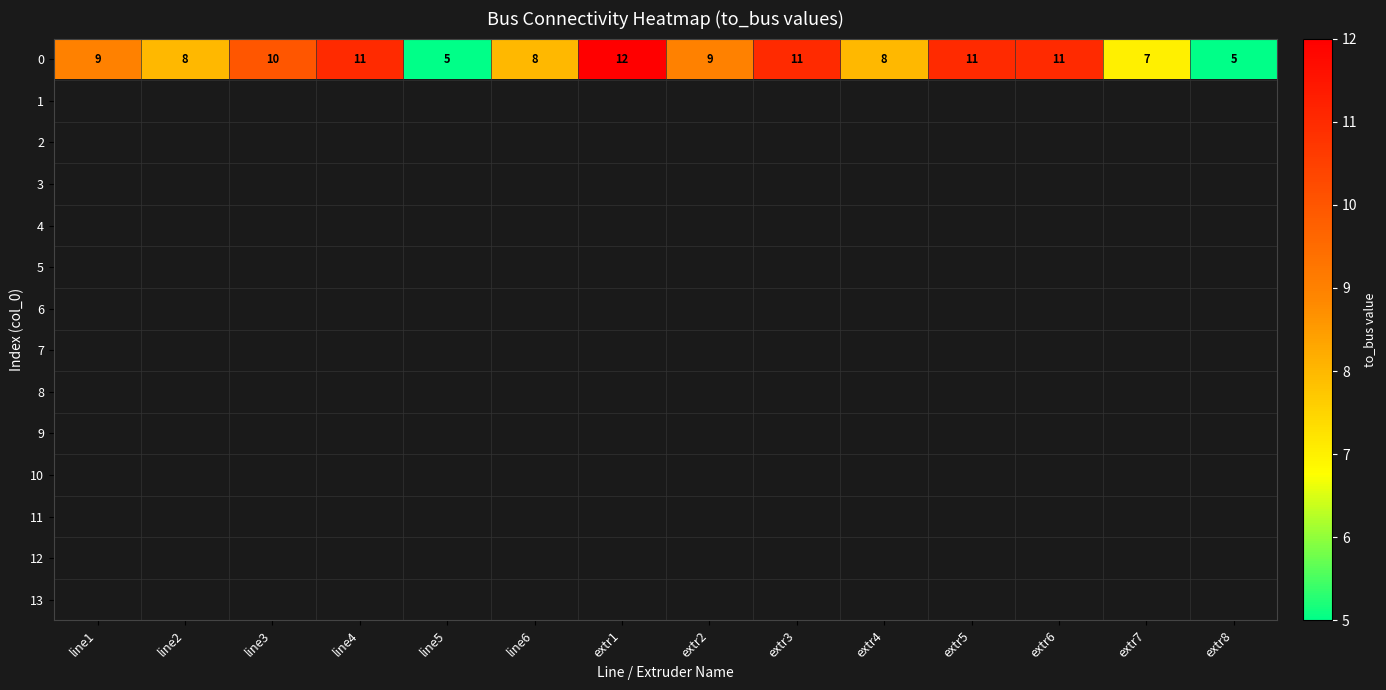

At extr3, list the series in order from smallest to largest.

0, 1, 2, 3, 4, 5, 6, 7, 8, 9, 10, 11, 12, 13